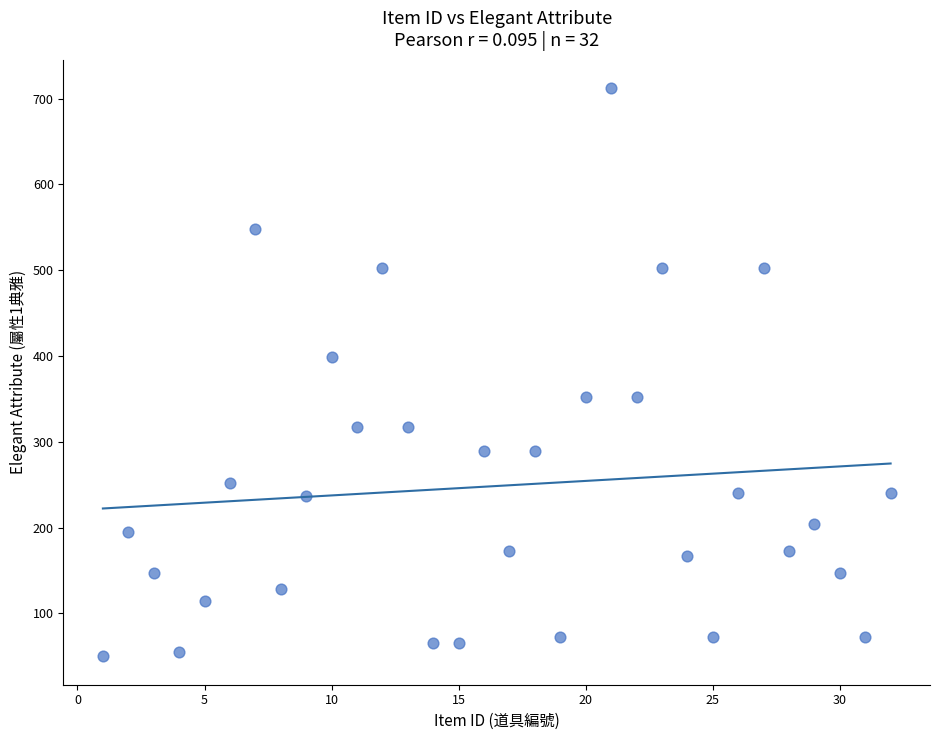

What Y value in the scatter plot is closest to 381?

399